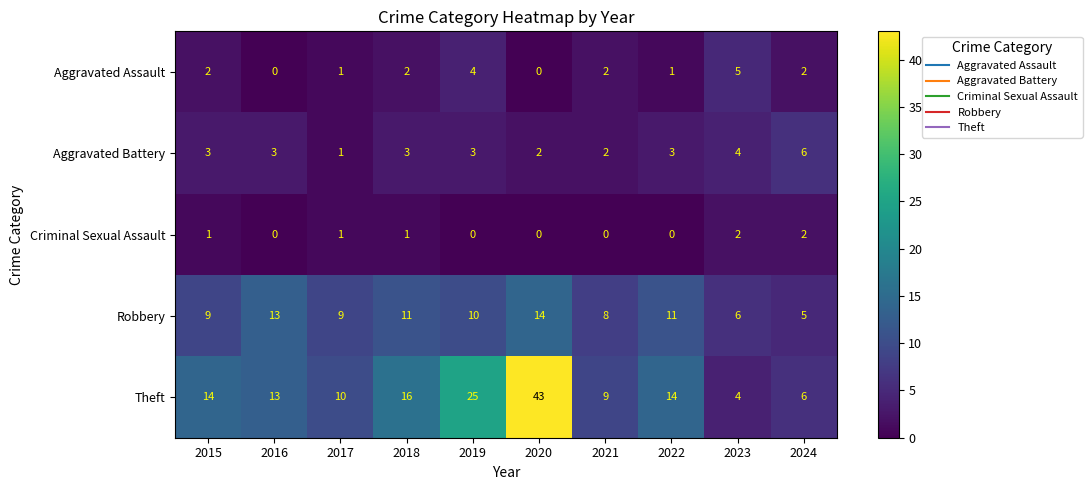

How many series are shown in this chart?

5